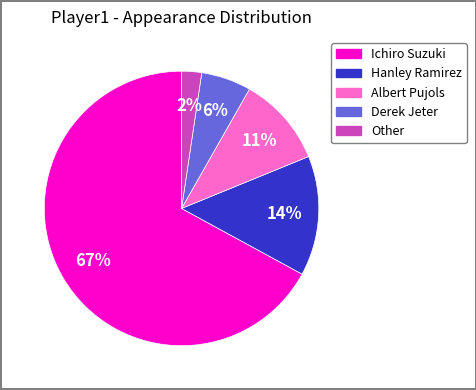

Is it true that Other is 2% of the pie?

True